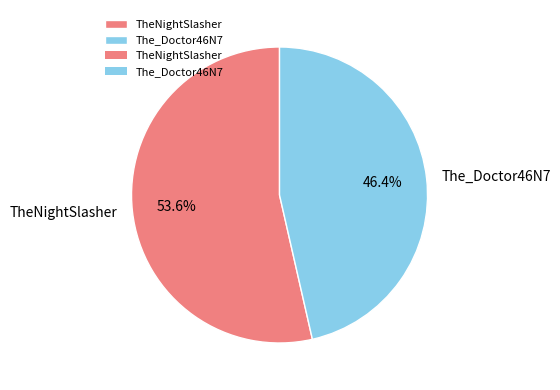

What is the largest slice in the pie chart?

TheNightSlasher